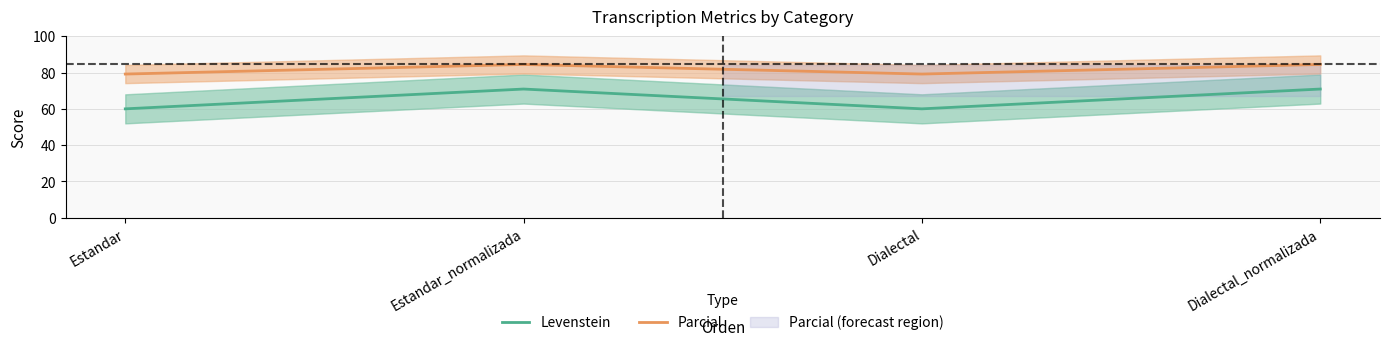

What value does the Levenstein series have at Estandar_normalizada?

70.9